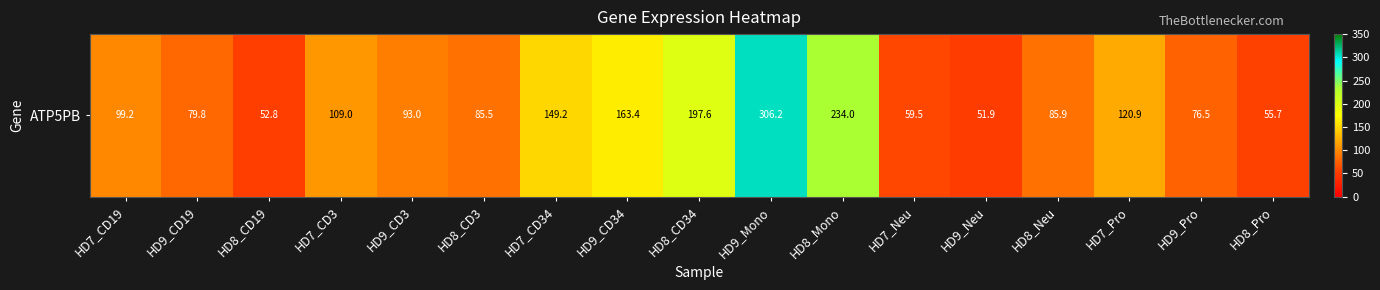

Which label corresponds to the largest value in the chart?

HD9_Mono